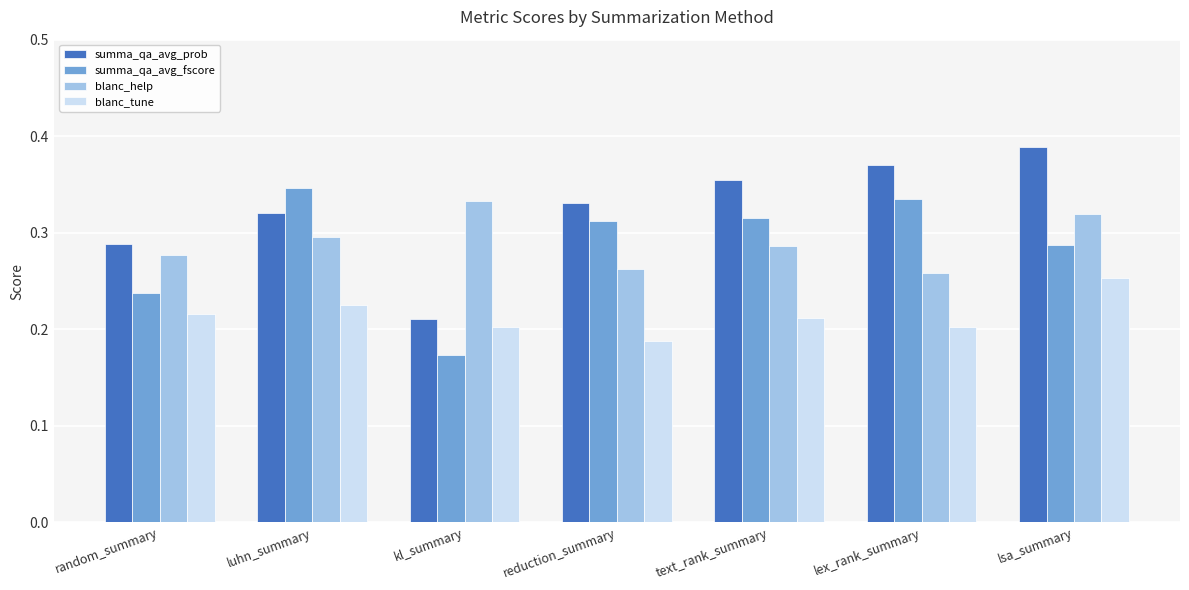

What is the label of the 4th bar from the right?

reduction_summary